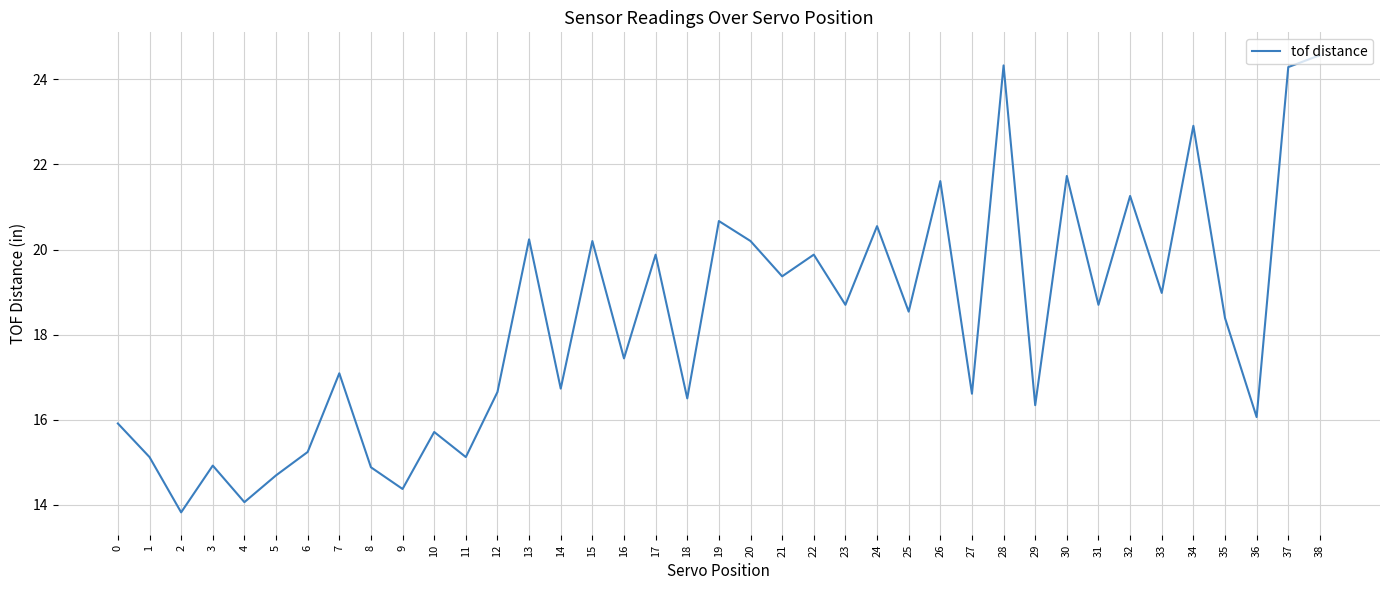

Count the number of values greater than 18.

20